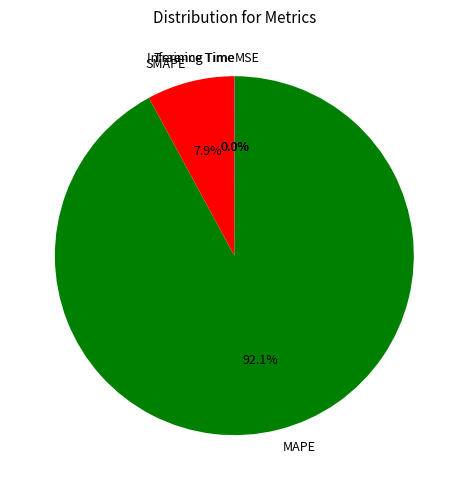

Does MAPE represent more than half of the total?

Yes